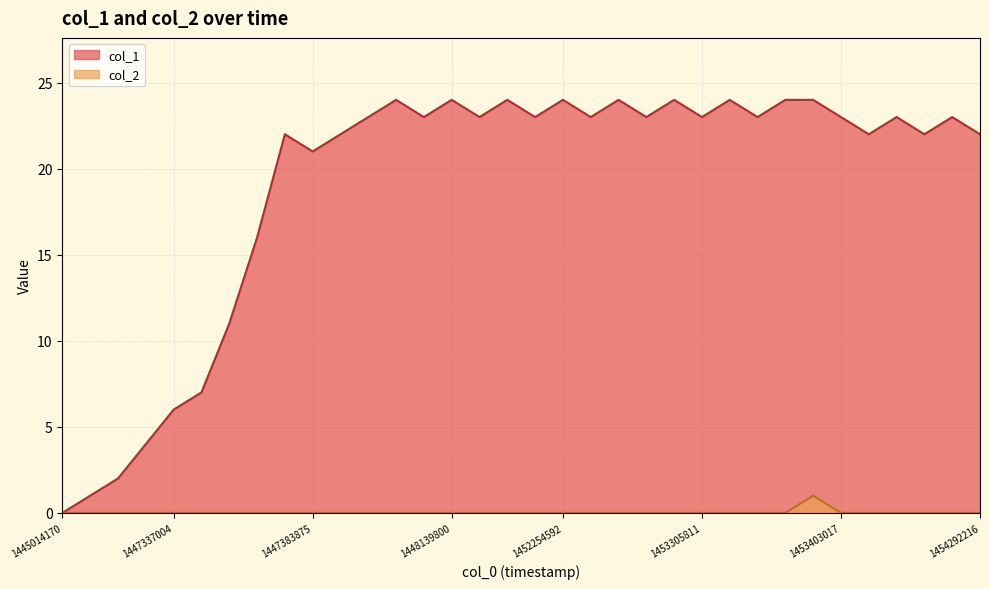

True or false: col_2 and col_1 intersect in this chart.

False